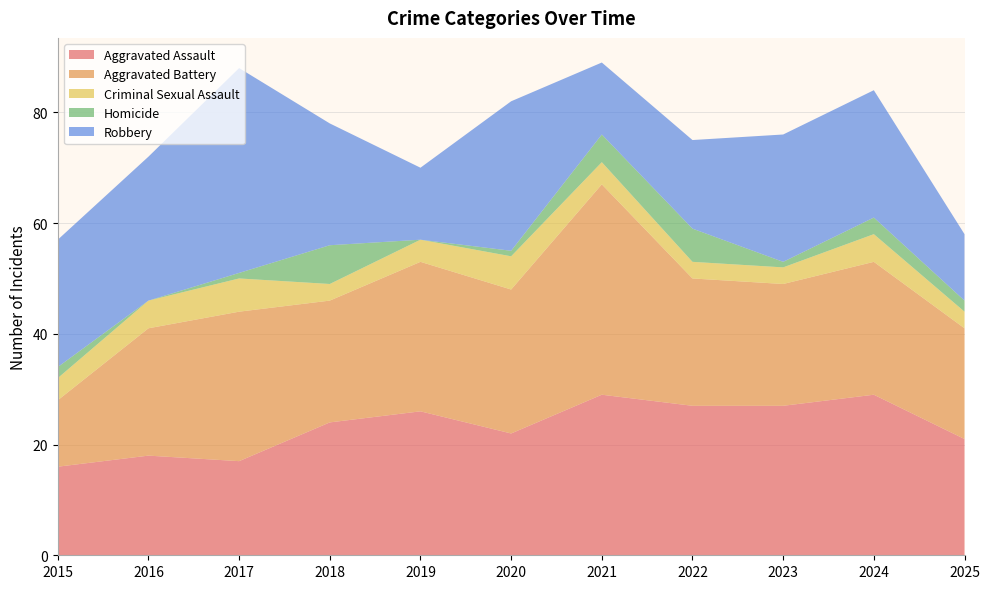

Reading right to left, list all the values displayed in this chart.

Aggravated Assault: 2025=21	2024=29	2023=27	2022=27	2021=29	2020=22	2019=26	2018=24	2017=17	2016=18	2015=16
Aggravated Battery: 2025=20	2024=24	2023=22	2022=23	2021=38	2020=26	2019=27	2018=22	2017=27	2016=23	2015=12
Criminal Sexual Assault: 2025=3	2024=5	2023=3	2022=3	2021=4	2020=6	2019=4	2018=3	2017=6	2016=5	2015=4
Homicide: 2025=2	2024=3	2023=1	2022=6	2021=5	2020=1	2019=0	2018=7	2017=1	2016=0	2015=2
Robbery: 2025=12	2024=23	2023=23	2022=16	2021=13	2020=27	2019=13	2018=22	2017=37	2016=26	2015=23